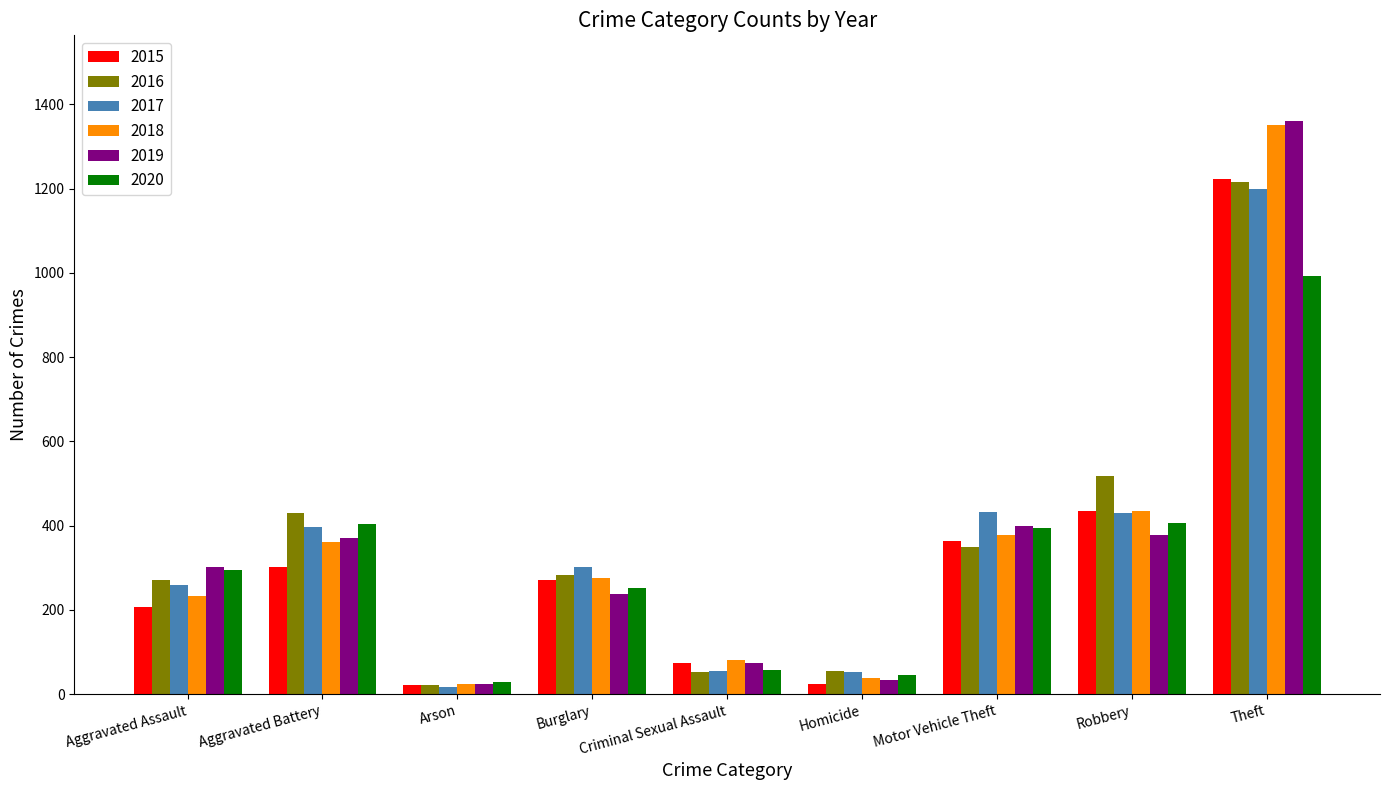

At which label does 2015 first exceed 271?

Aggravated Battery